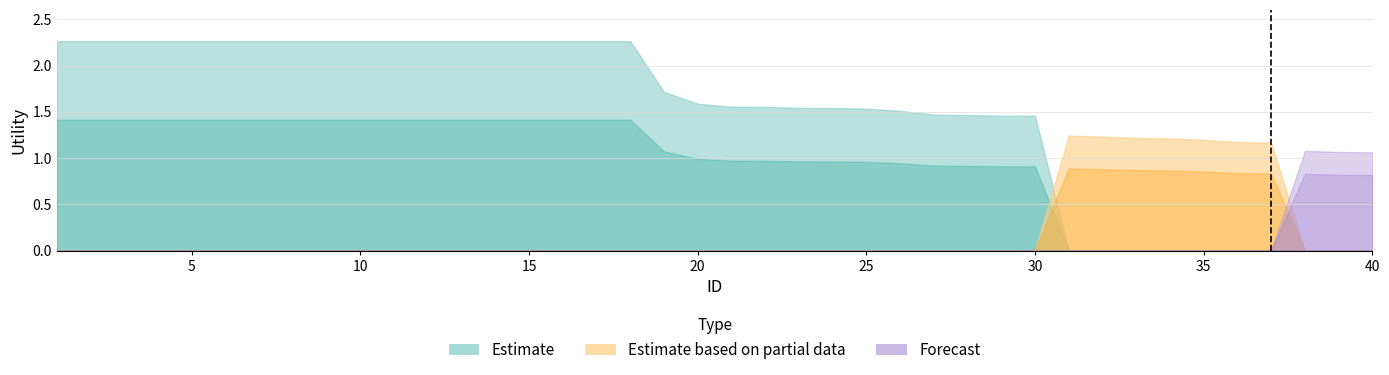

True or false: Estimate has more than 0 interior local peaks.

False